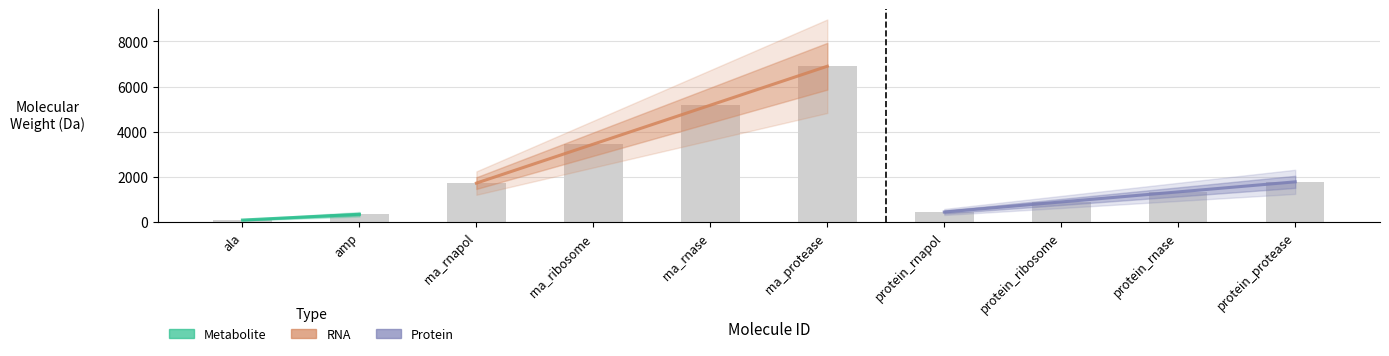

The chart shows a value of 345.2 at amp. True or false?

True